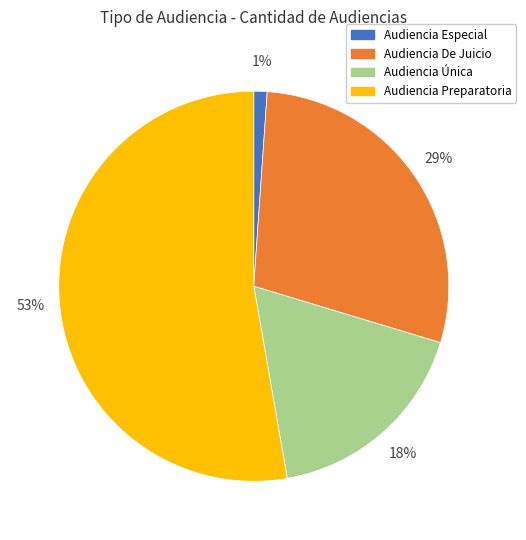

The Audiencia Única slice represents 18% of the pie. True or false?

True